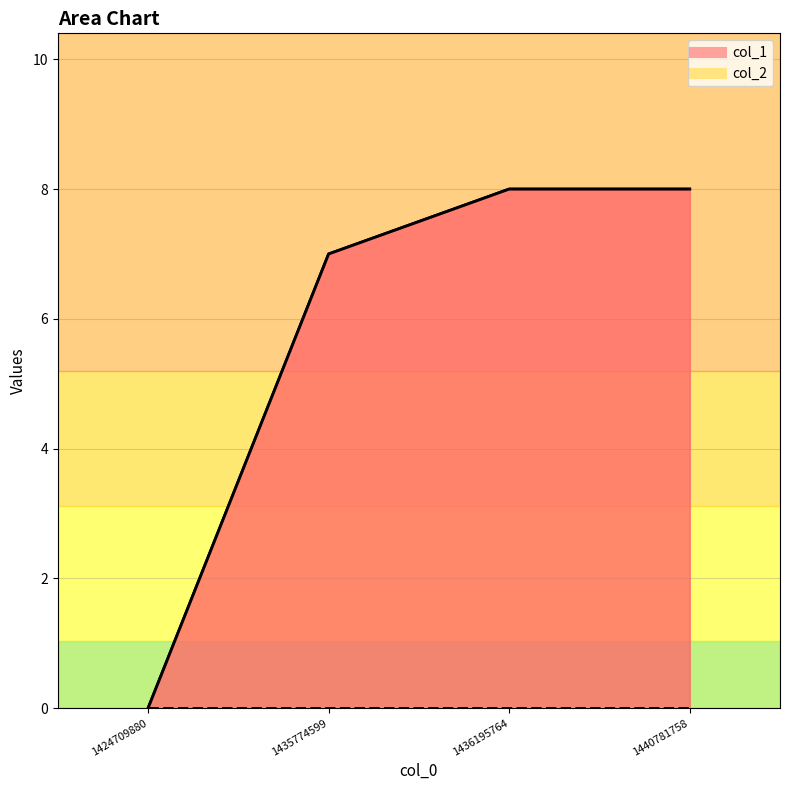

The value at 1424709880 is -5. True or false?

False